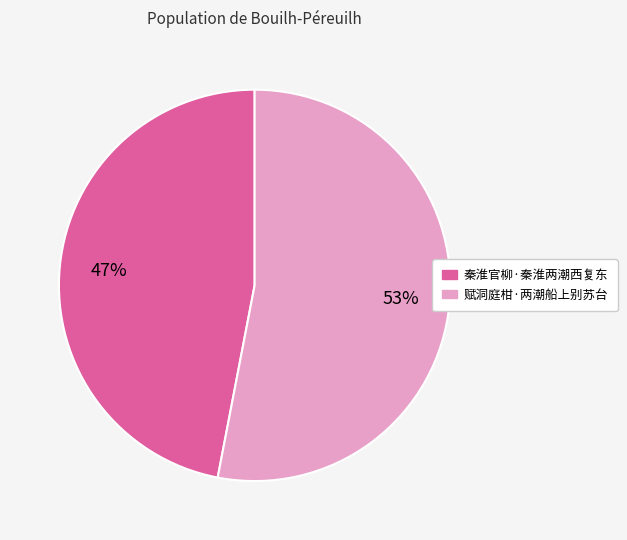

To the nearest percent, what percentage of the pie is 赋洞庭柑·两潮船上别苏台?

53%